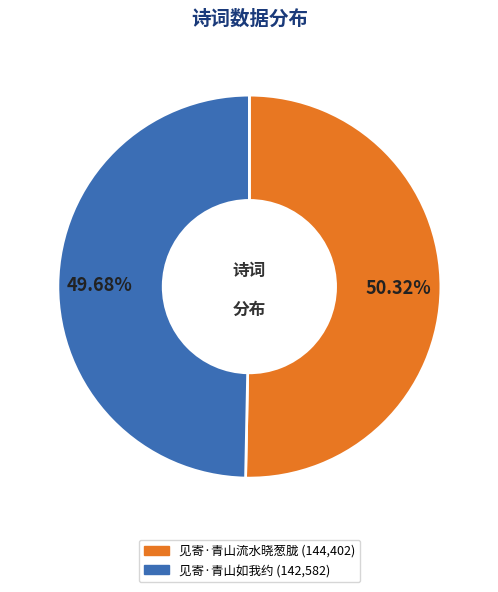

What percentage is the 见寄·青山流水晓葱胧 slice, to the nearest percent?

50%